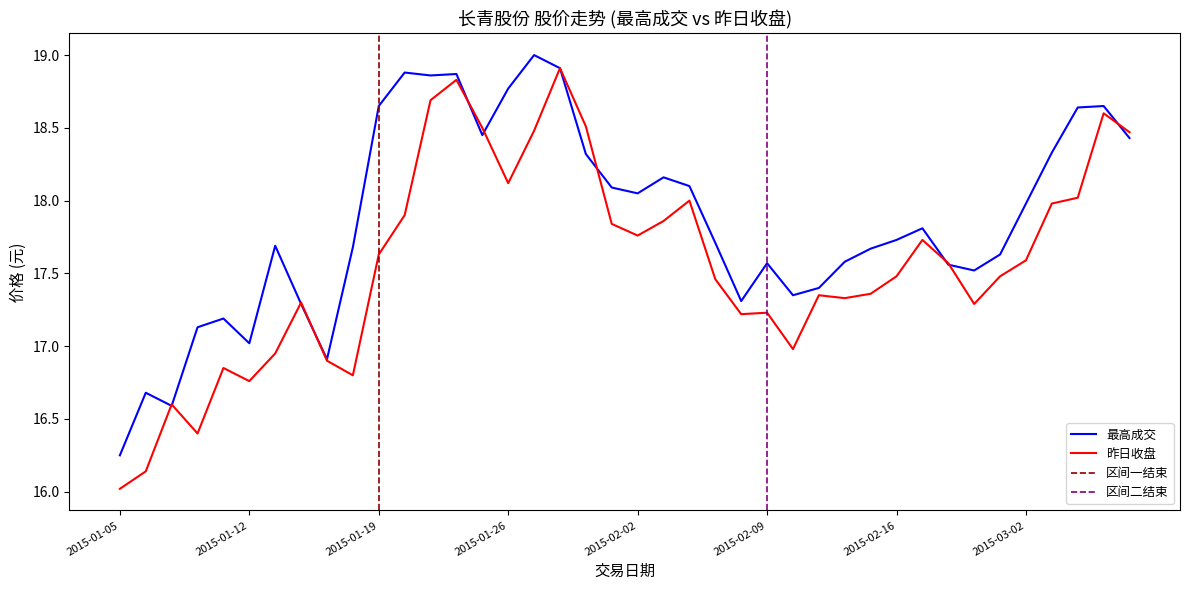

What is the total value across all series at 2015-01-26?

36.9